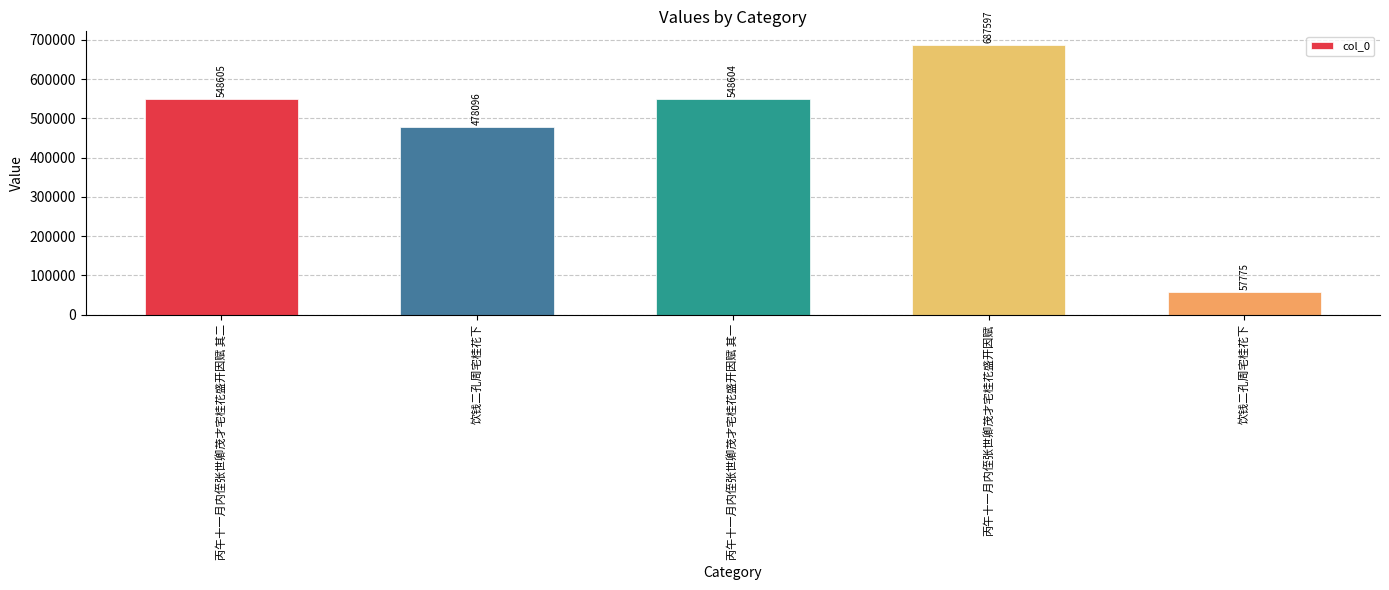

List the labels in order of value, largest first.

丙午十一月内侄张世卿茂才宅桂花盛开因赋, 丙午十一月内侄张世卿茂才宅桂花盛开因赋 其二, 丙午十一月内侄张世卿茂才宅桂花盛开因赋 其一, 饮钱二孔周宅桂花下, 饮钱二孔周宅桂花下